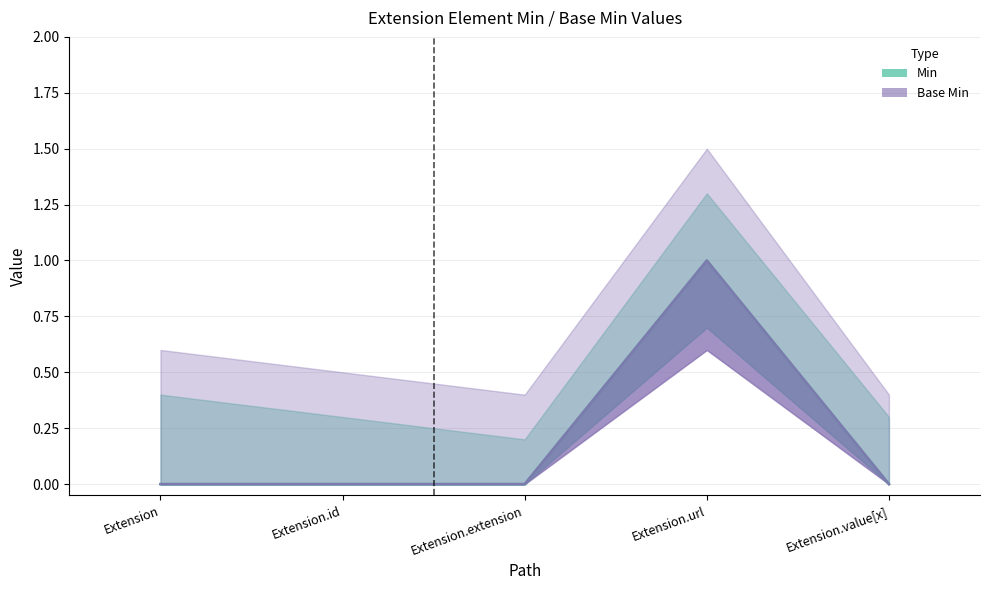

Reading left to right, transcribe all the data shown in this chart.

Min: 0	0	0	1	0
Base Min: 0	0	0	1	0